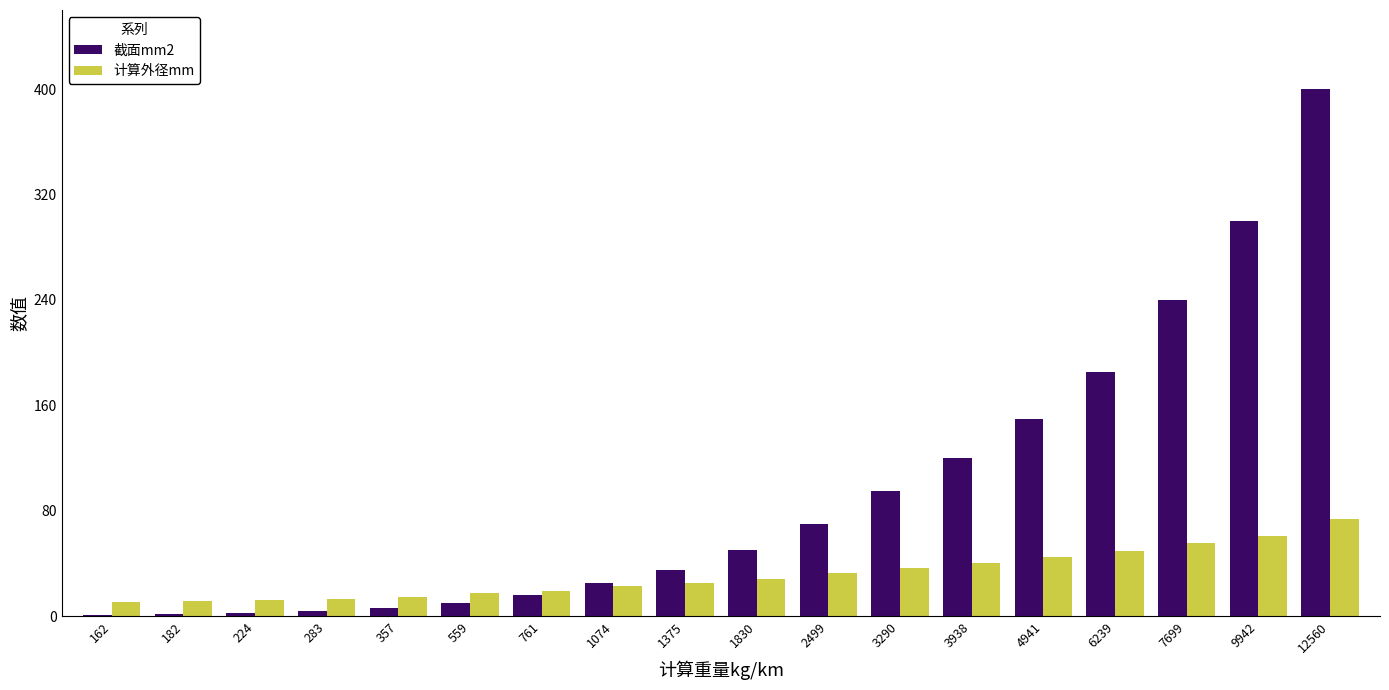

The value of 计算外径mm at 283 is 13.2. True or false?

True